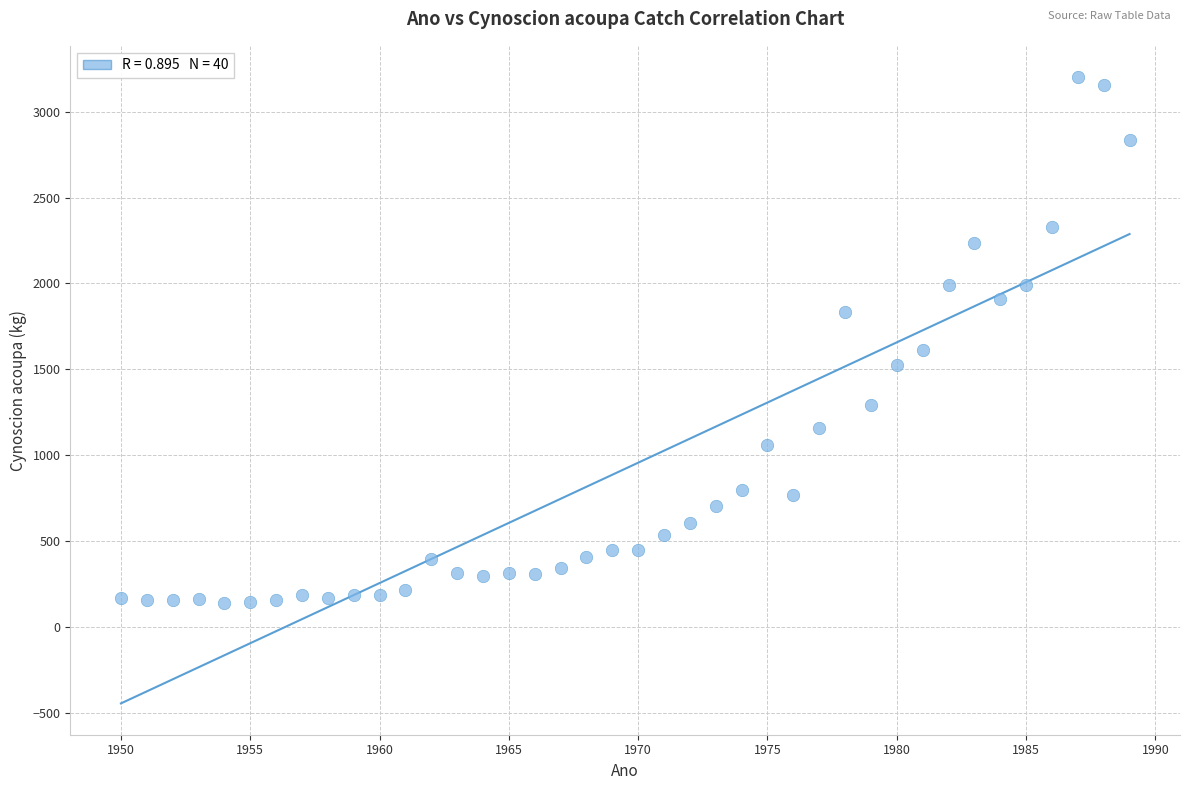

What is the range of X values (max minus min)?

39.0